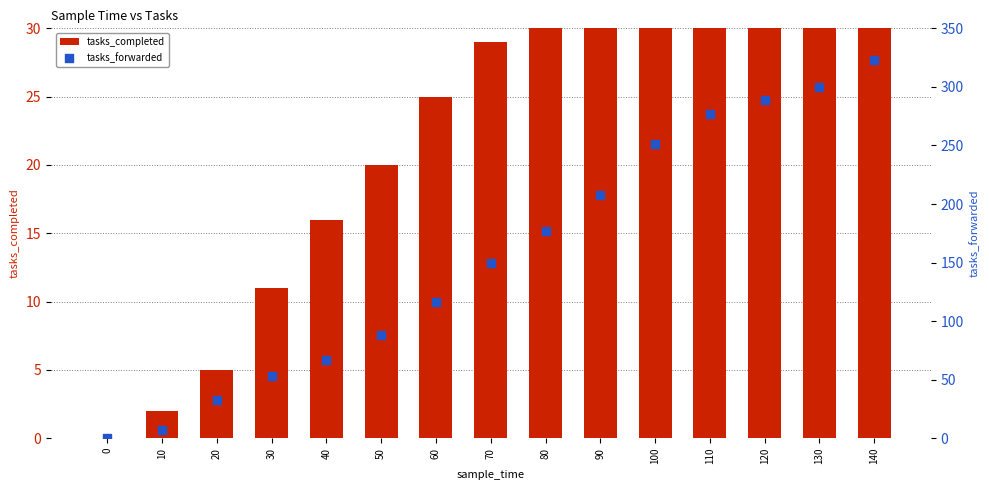

At which category is the sum across all series the highest?

140